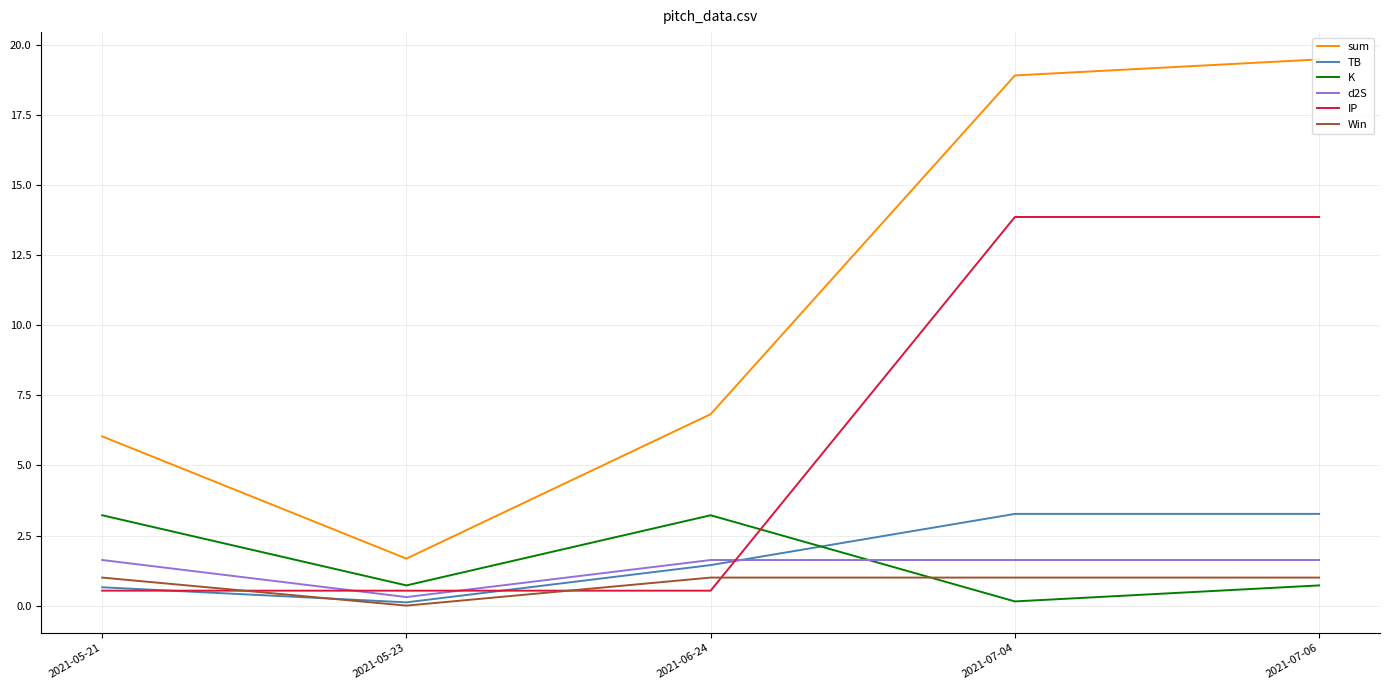

At which category does the chart reach its peak across all series?

2021-07-06